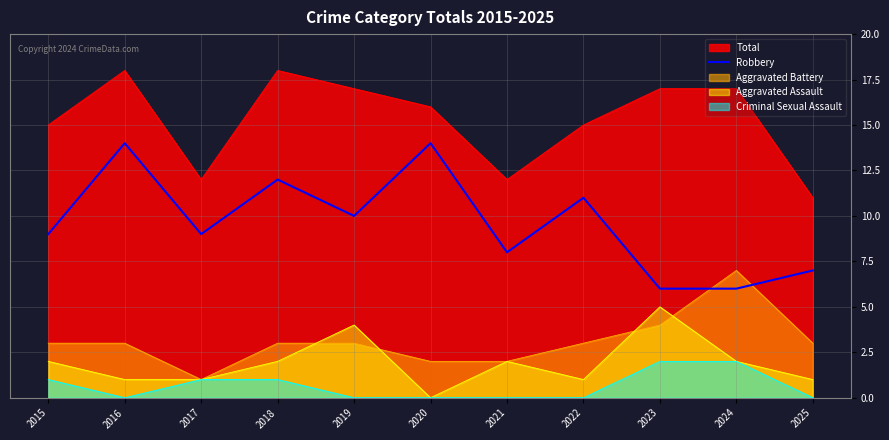

Where is the data nearest to the value 10?

2019